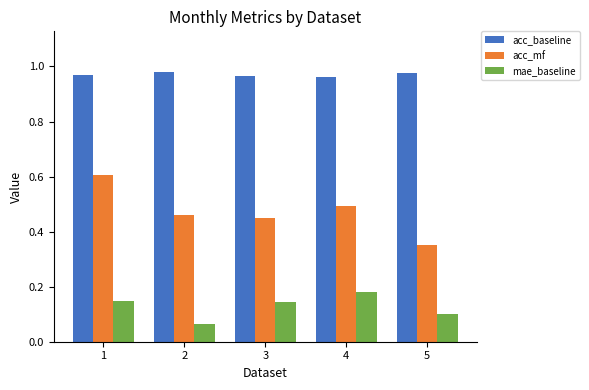

Which series changed the most between 2 and 4?

mae_baseline